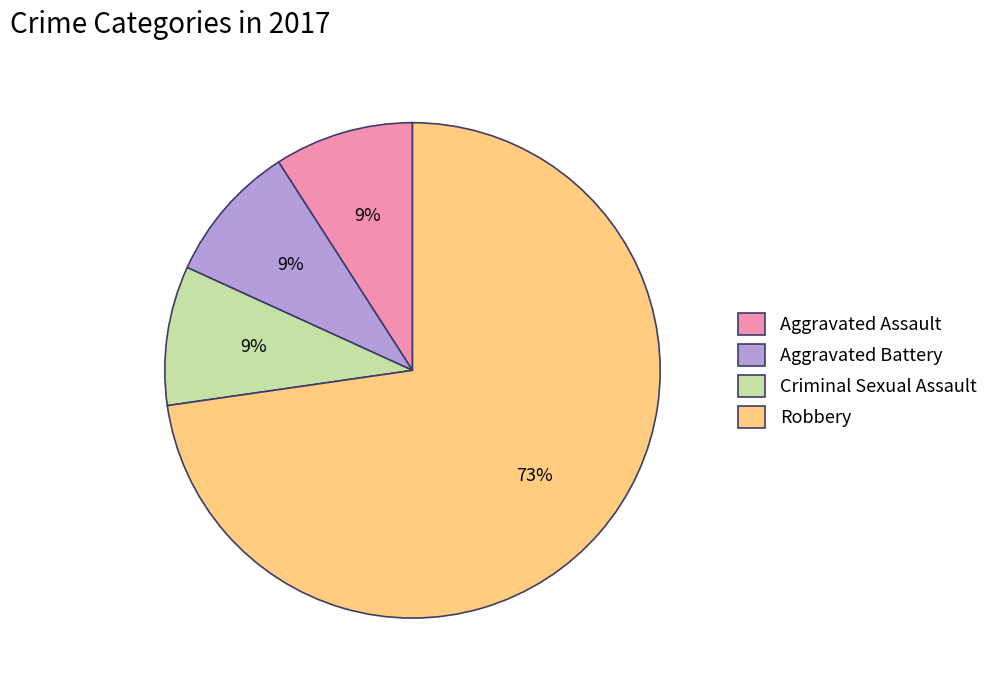

To the nearest percent, what percentage of the pie is Aggravated Battery?

9%